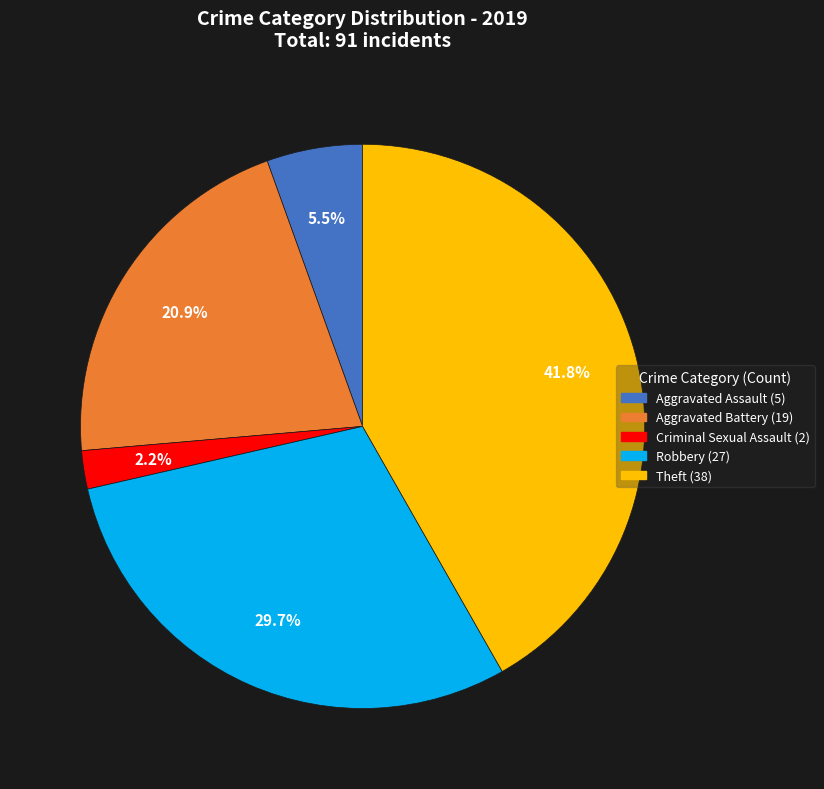

Is there a majority slice in this chart?

No